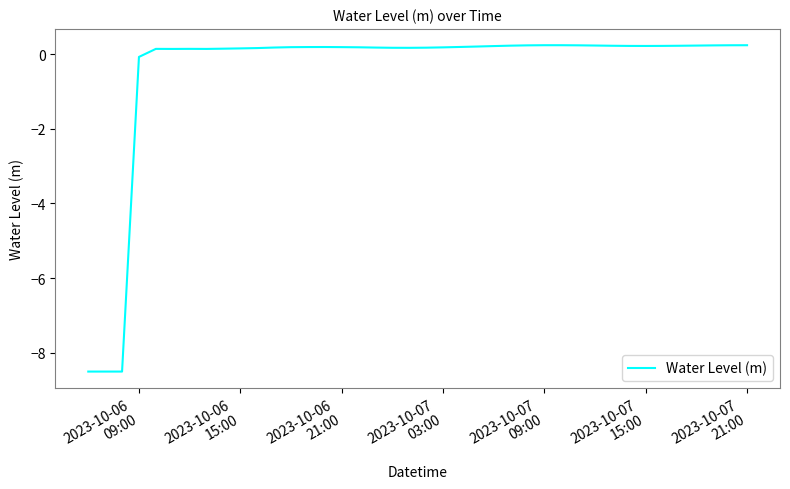

Does the chart have visible grid lines?

No